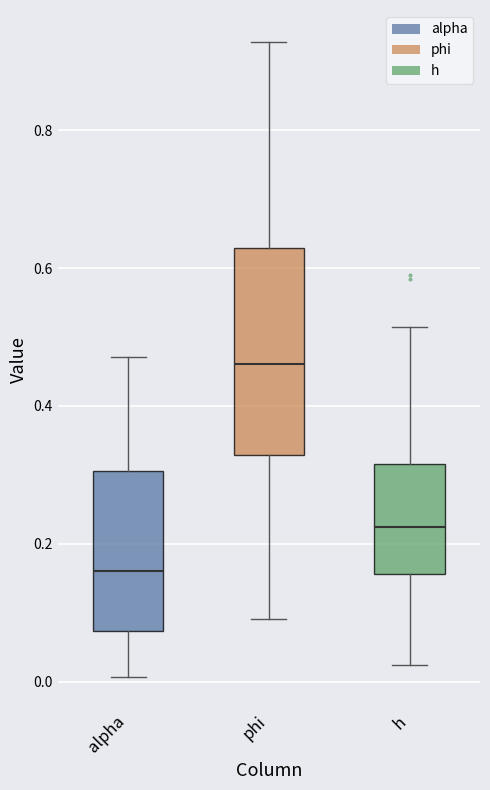

Comparing the boxes themselves (not the whiskers), which one is the tallest?

phi